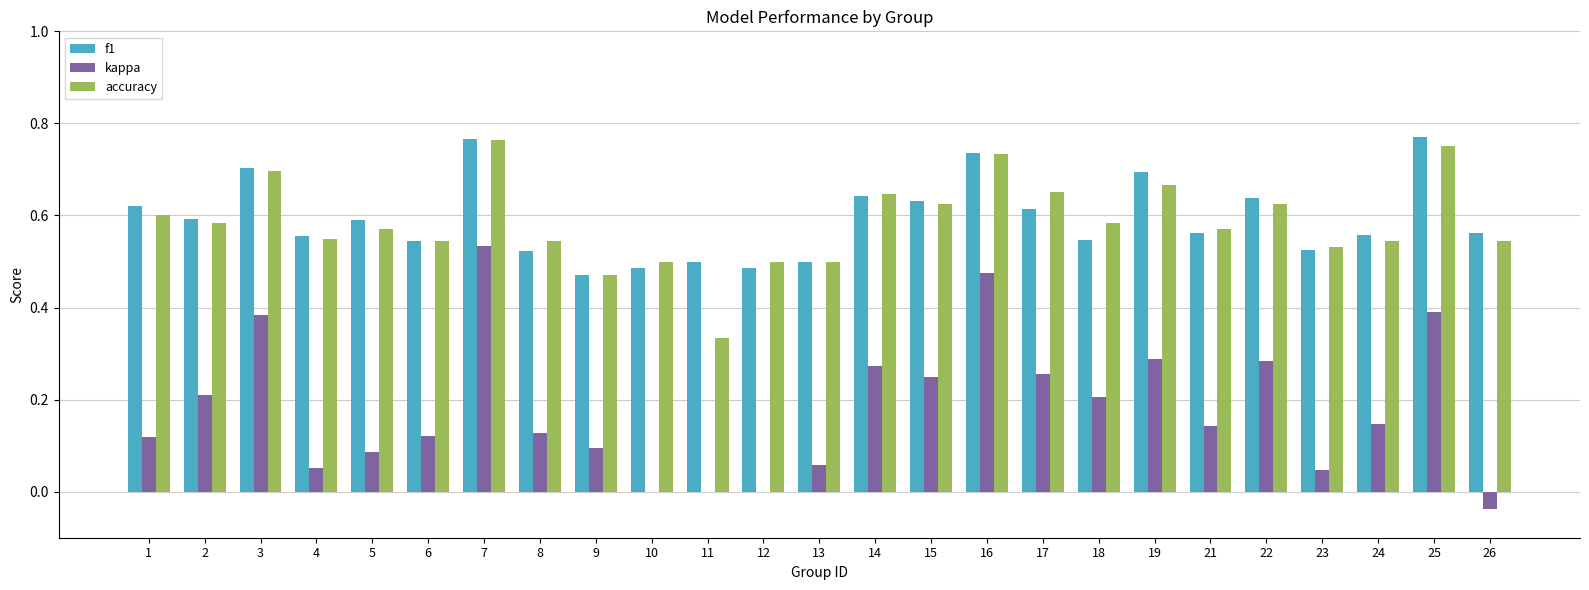

Does the chart contain stacked bars?

No